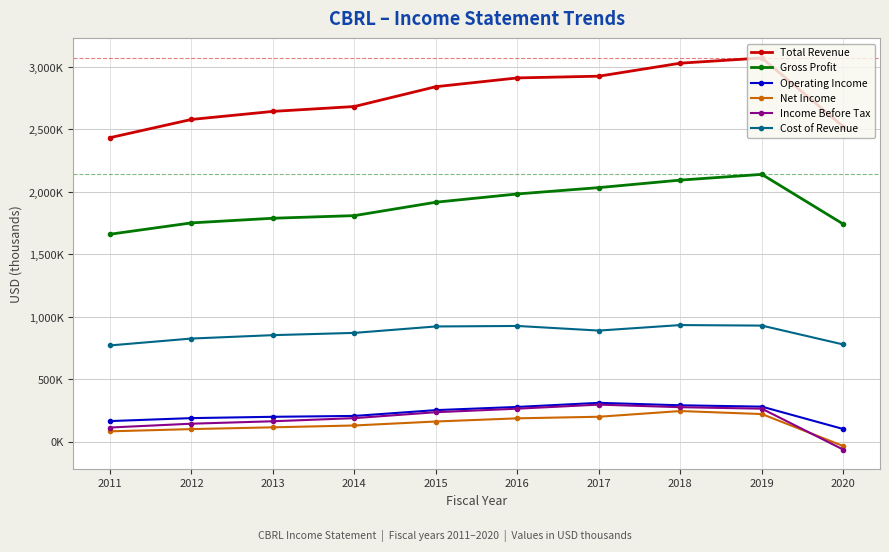

At how many categories does at least one series exceed 2085427?

10